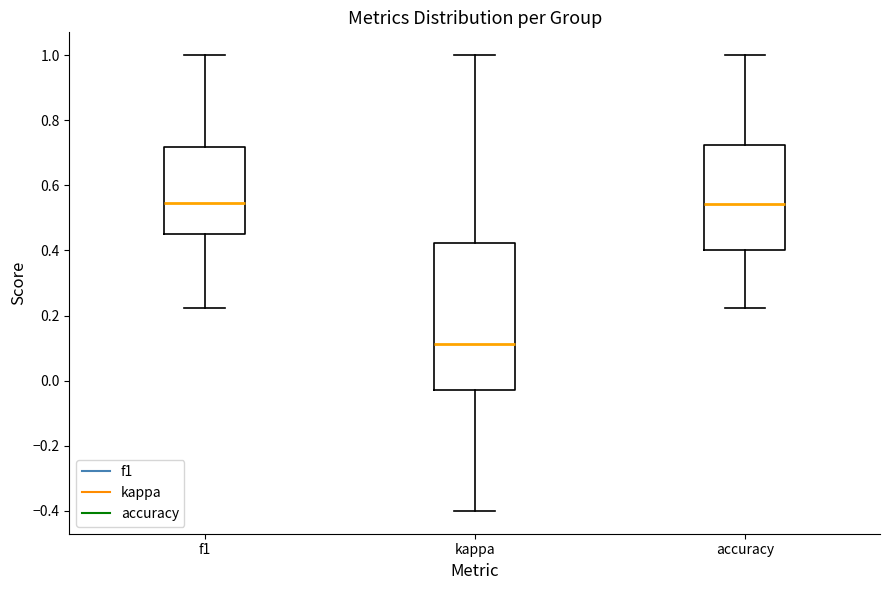

Where does the upper whisker of the box for accuracy end on the y-axis? The values are not printed on the chart, so give them approximately, as read against the axis.

1.00